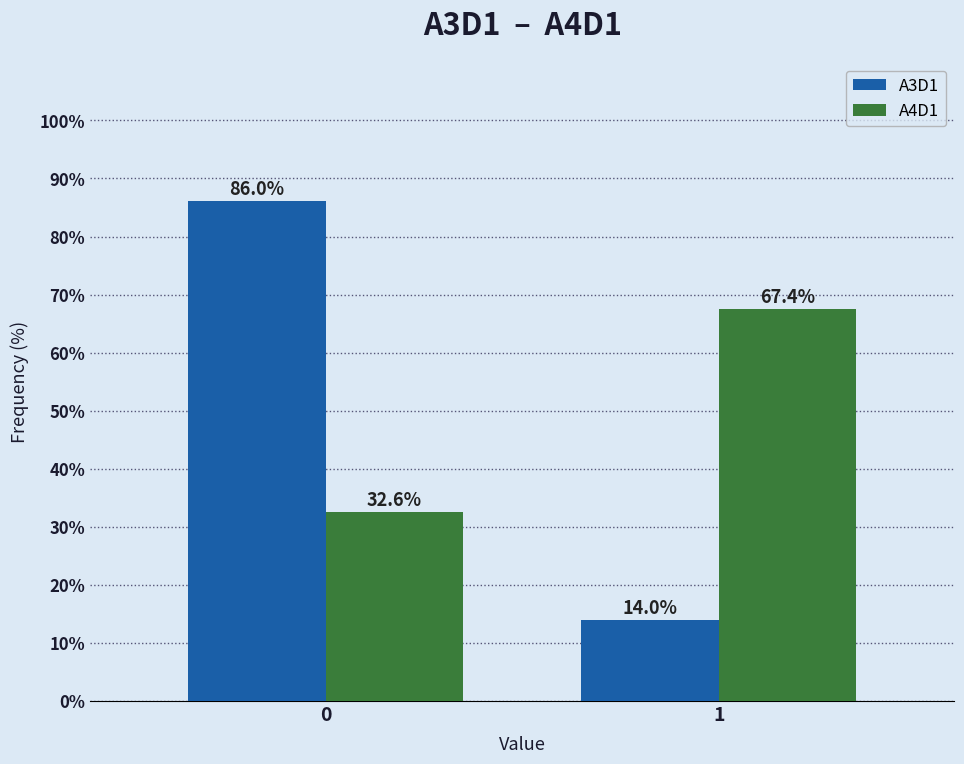

Reading left to right, list all the values displayed in this chart.

A3D1: 86.0	14.0
A4D1: 32.6	67.4